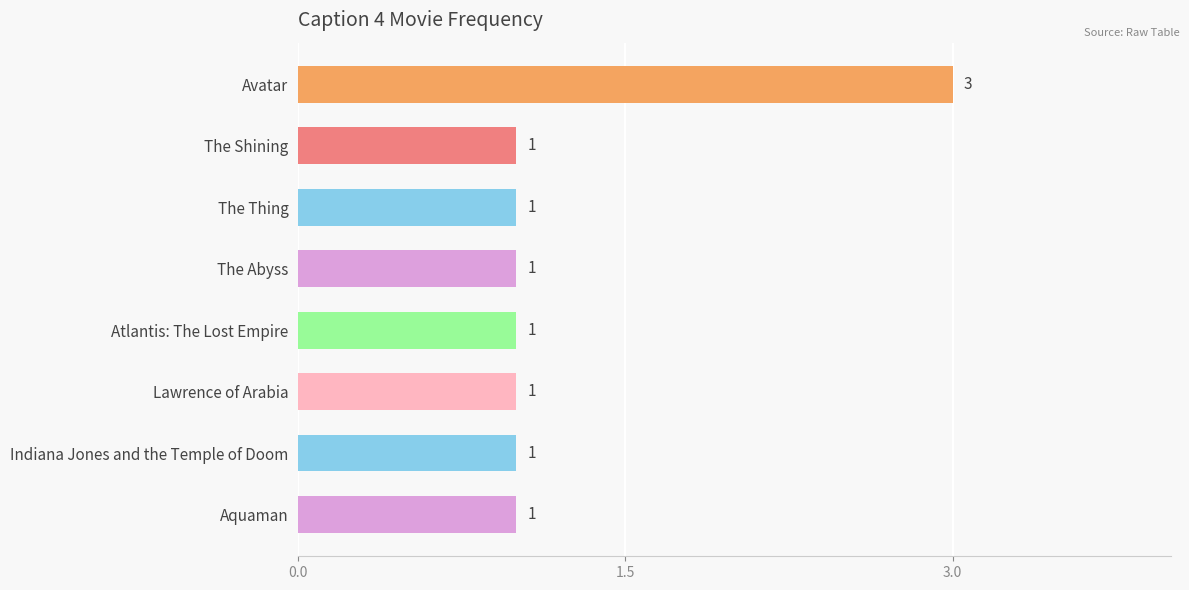

What is the difference between the maximum and minimum values?

2